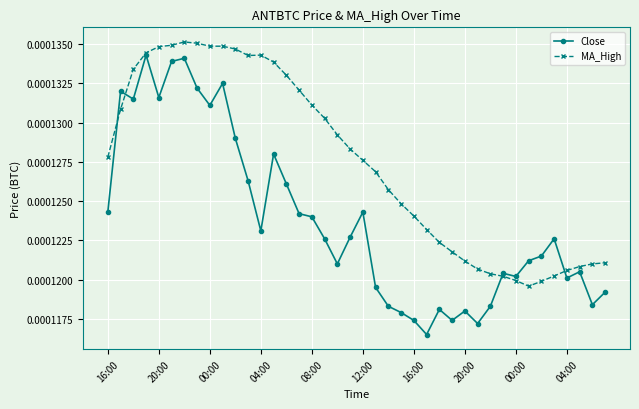

Which series has the largest total across all categories?

MA_High